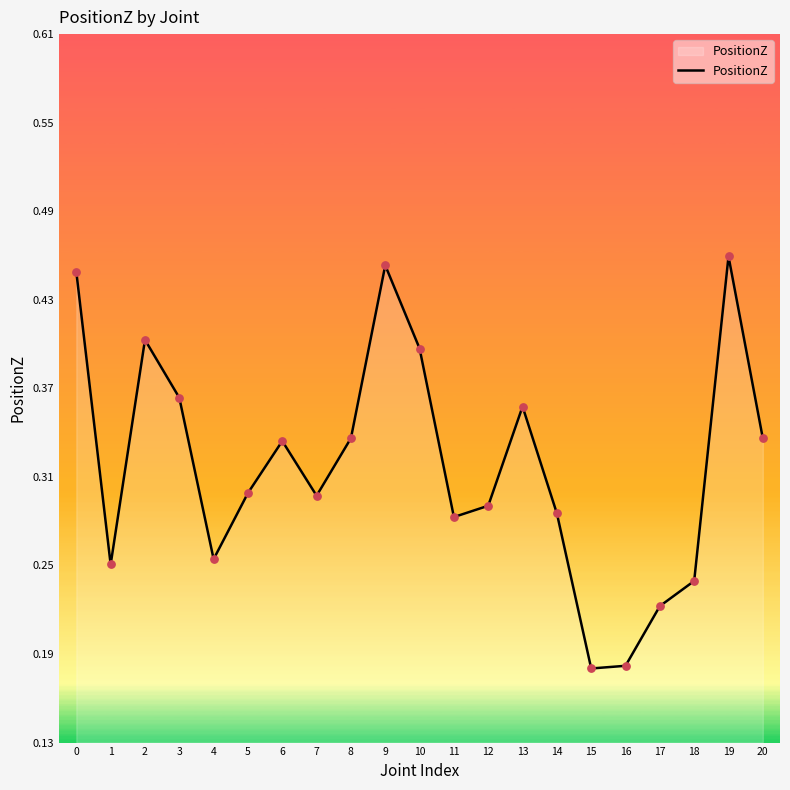

Which has a higher value, 5 or 8?

8